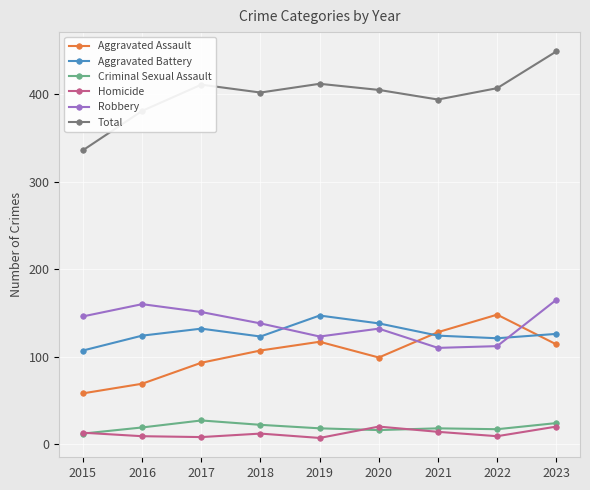

What is the greatest value displayed?

449